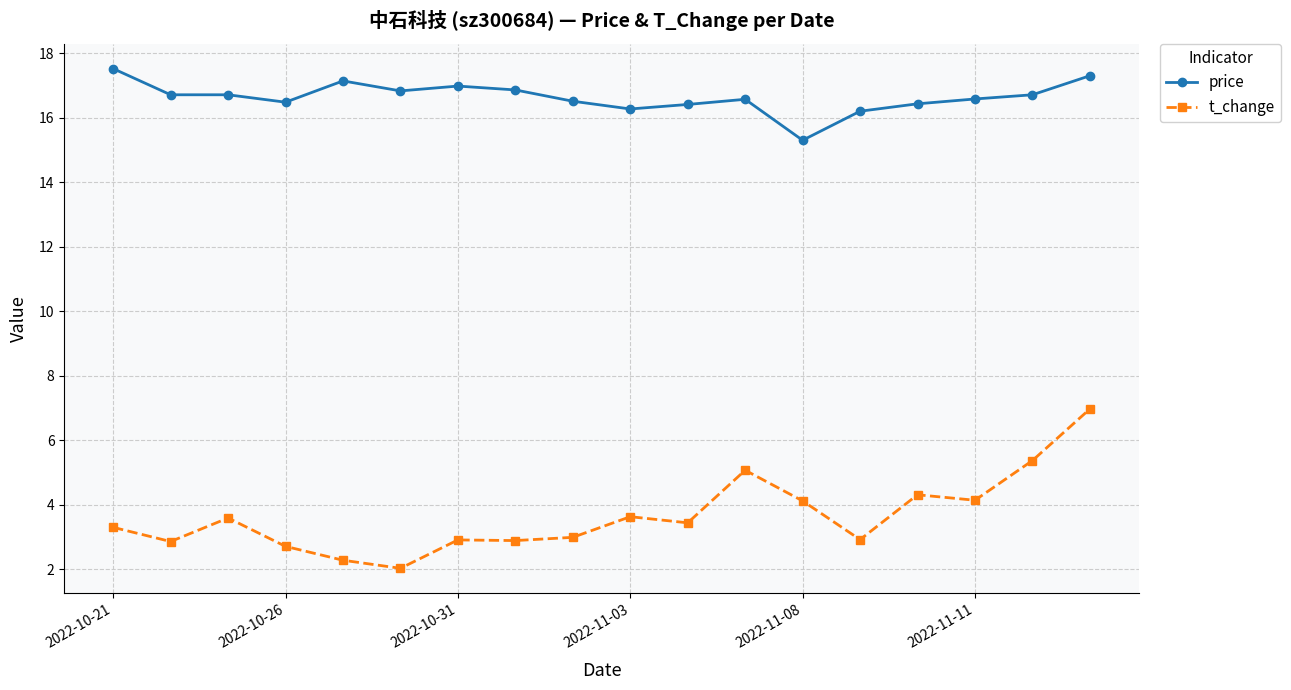

What is the difference between the maximum and minimum values in the price series?

2.2